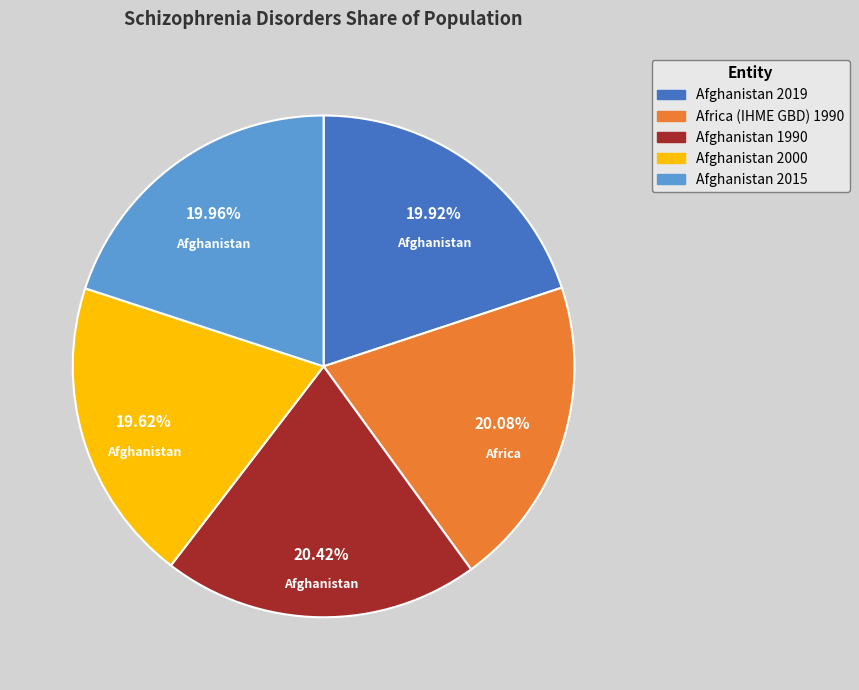

Is there a majority slice in this chart?

No